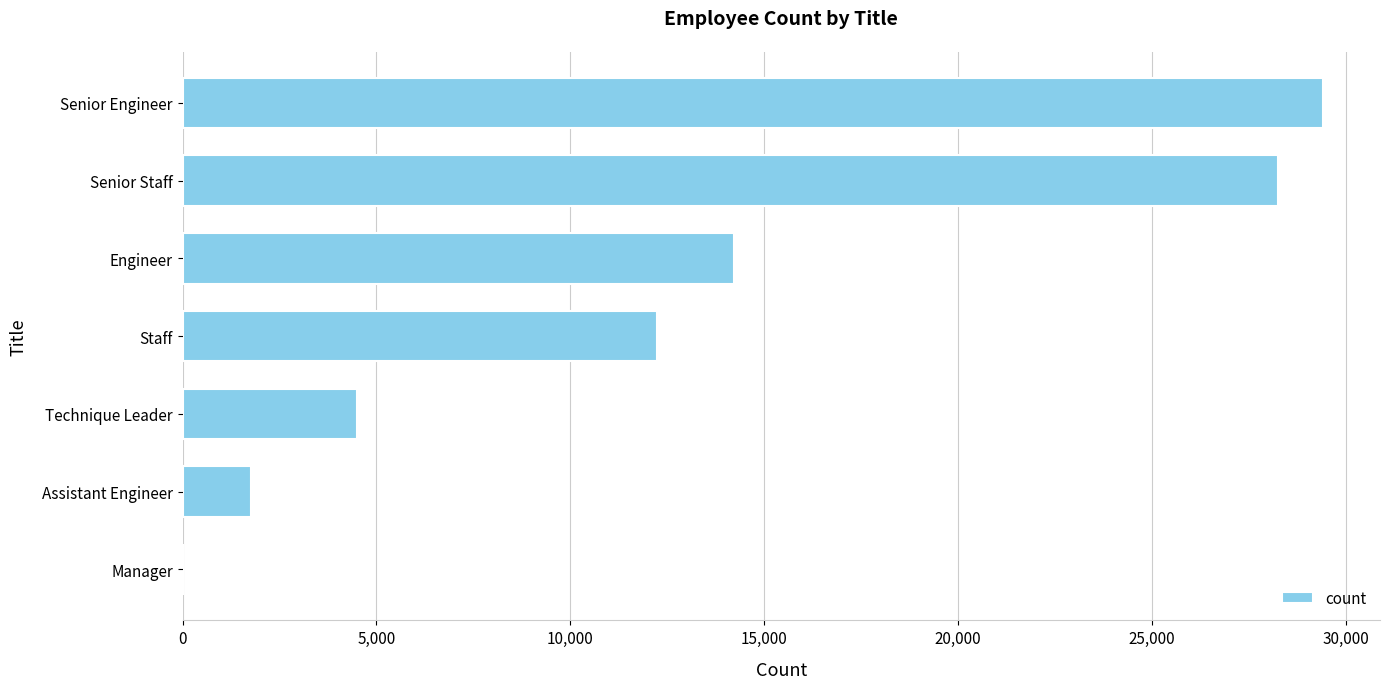

What is the sum of all values?

90398